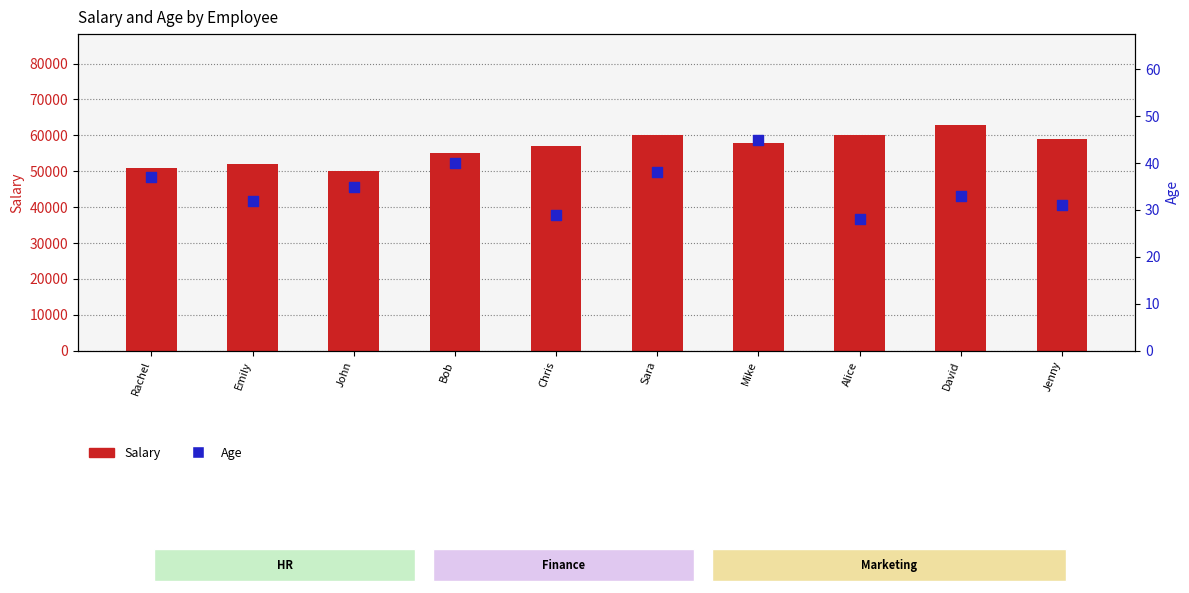

What is the total value across all series at Sara?

60038